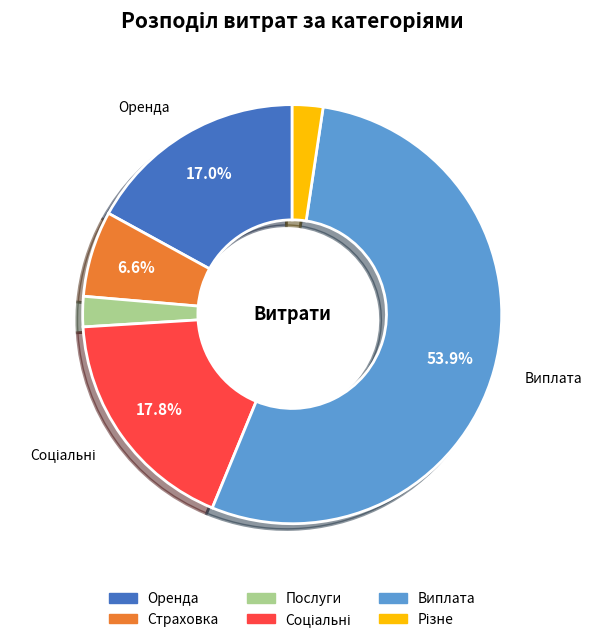

Combined, do Виплата and Оренда account for over 50%?

Yes